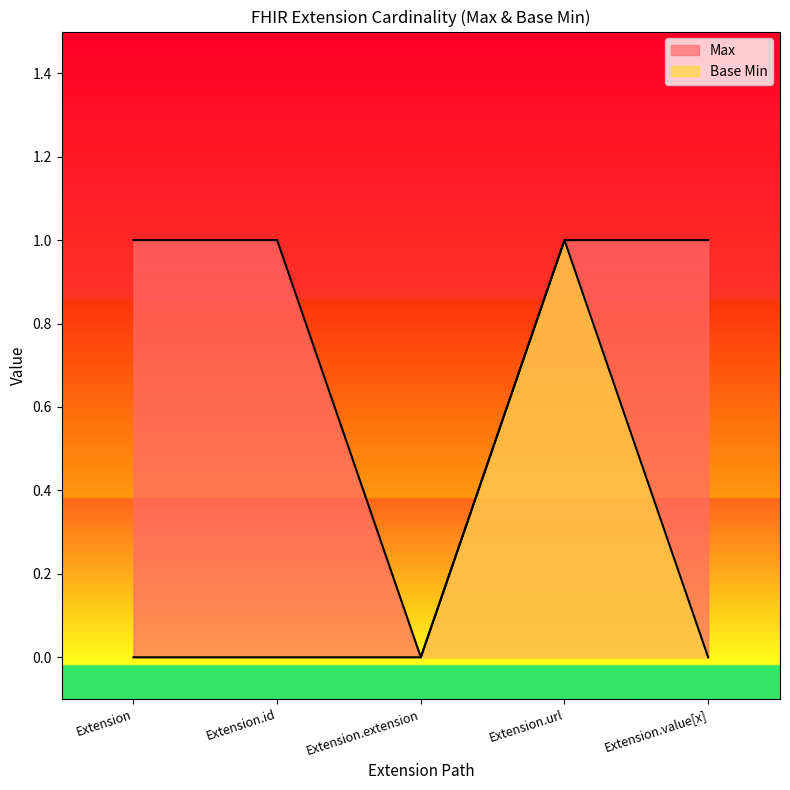

What are all the series names shown in the legend?

Max, Base Min